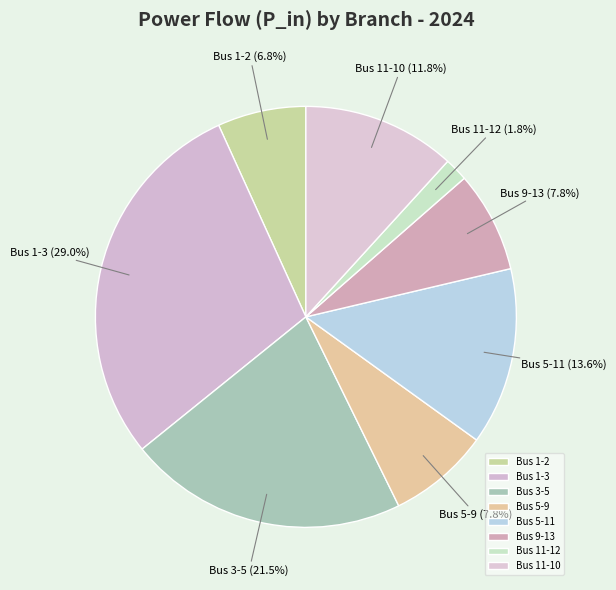

To the nearest percent, what is the difference between the largest and smallest slice percentages?

27%